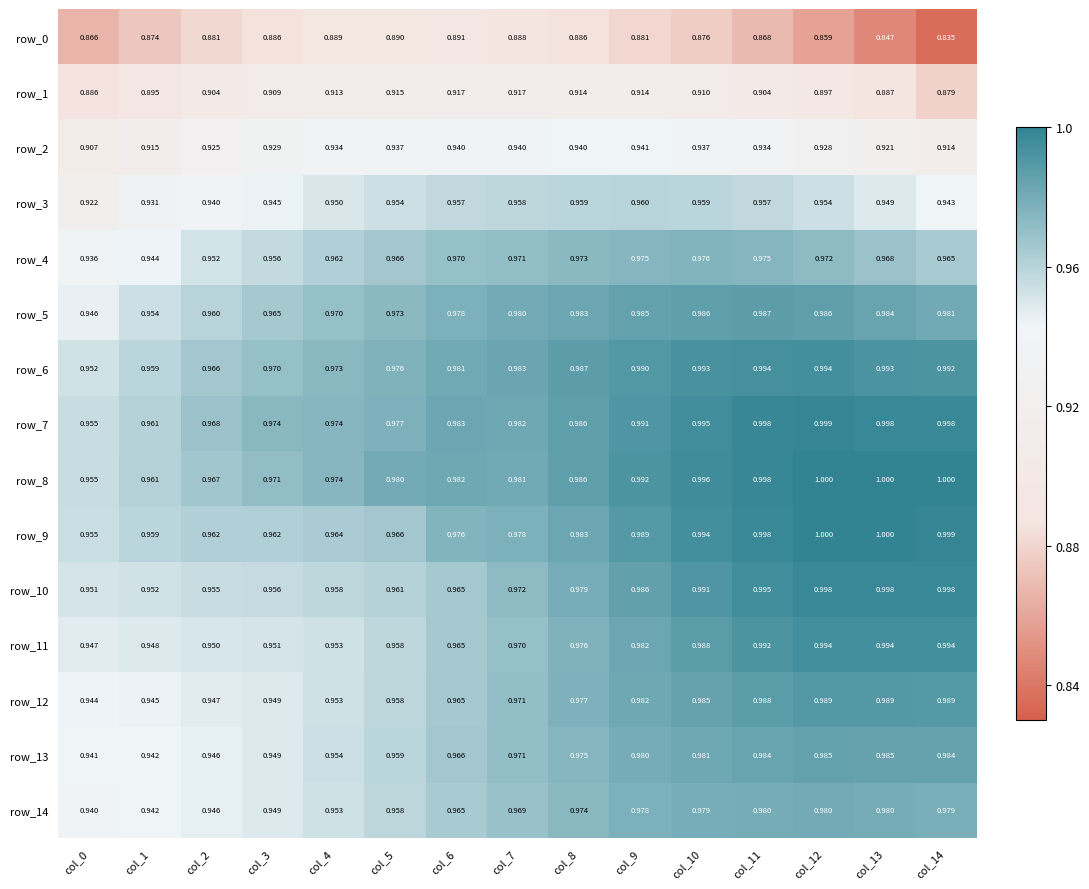

Is the value of row_10 at col_8 greater than the value of row_12 at col_5?

Yes